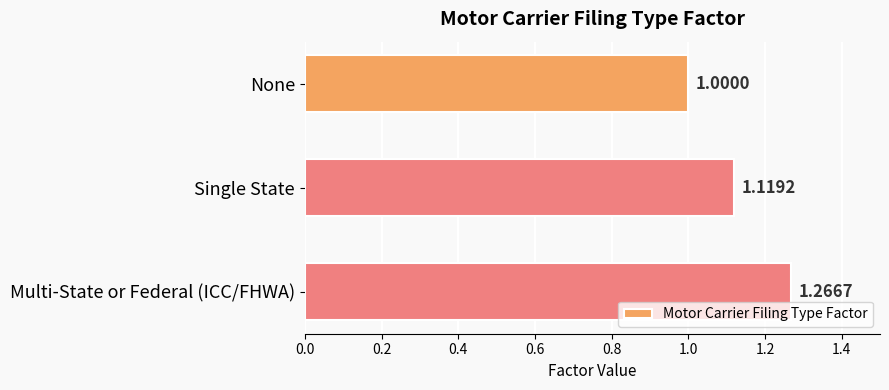

Which has a higher value, Multi-State or Federal (ICC/FHWA) or Single State?

Multi-State or Federal (ICC/FHWA)